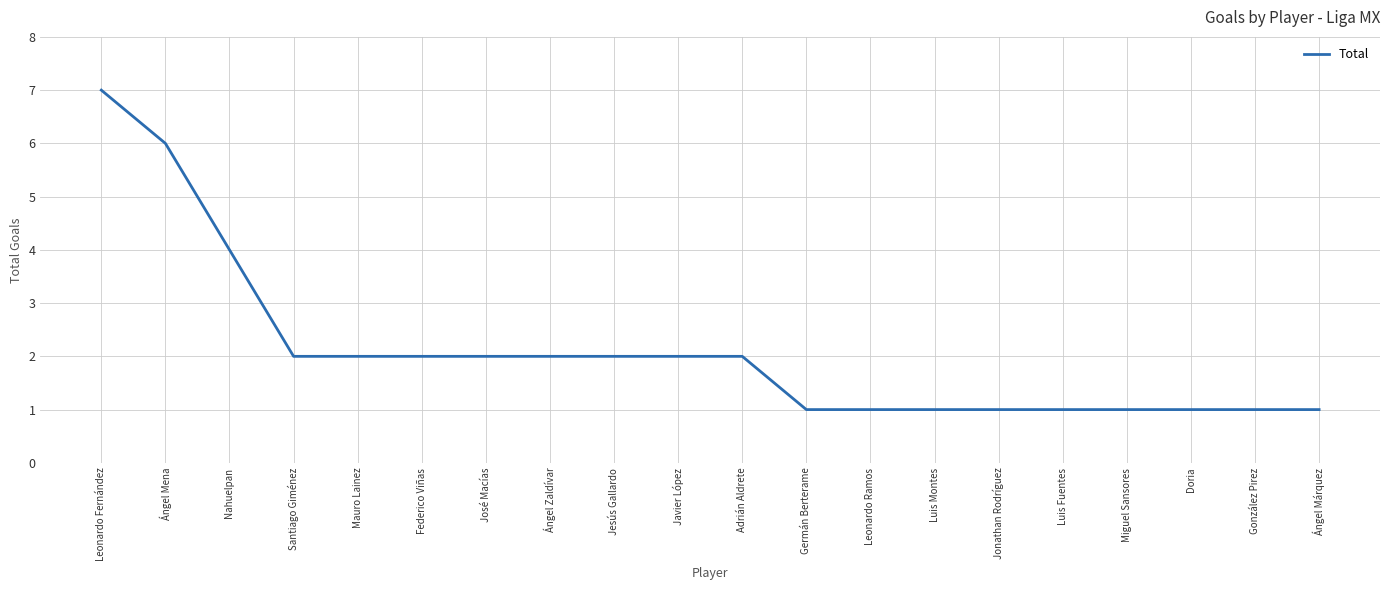

What is the difference between the values at Federico Viñas and Jonathan Rodríguez?

1